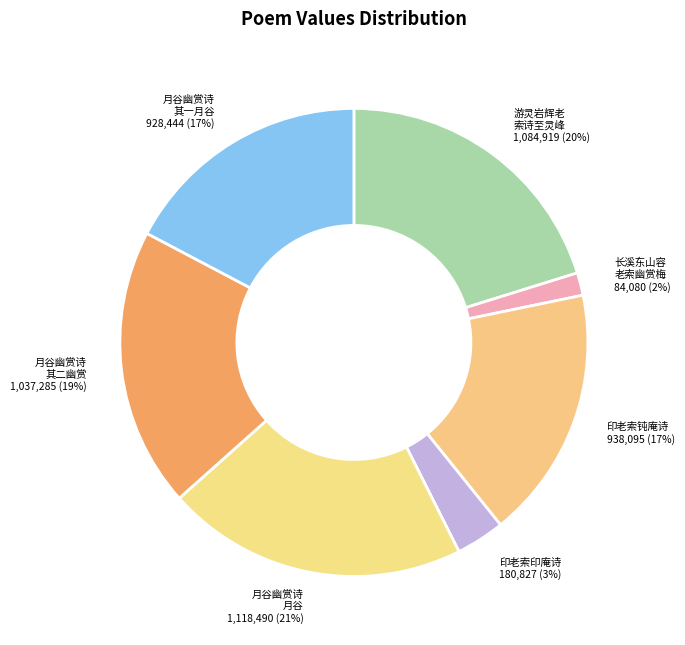

To the nearest percent, what percentage of the pie is 印老索印庵诗?

3%